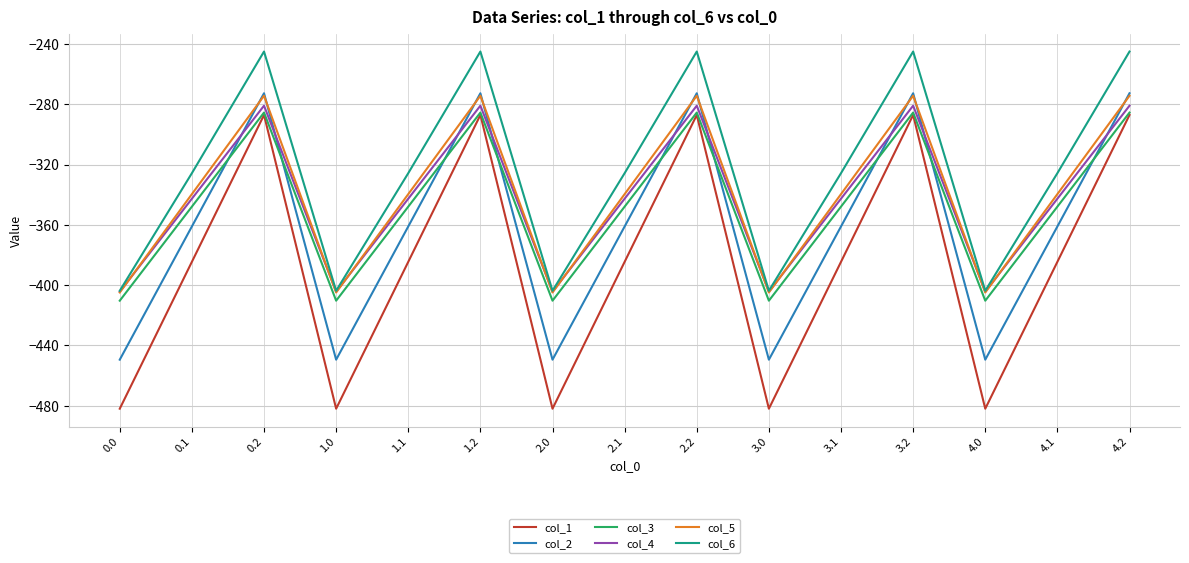

What is the total value across all series at 0.0?

-2554.8